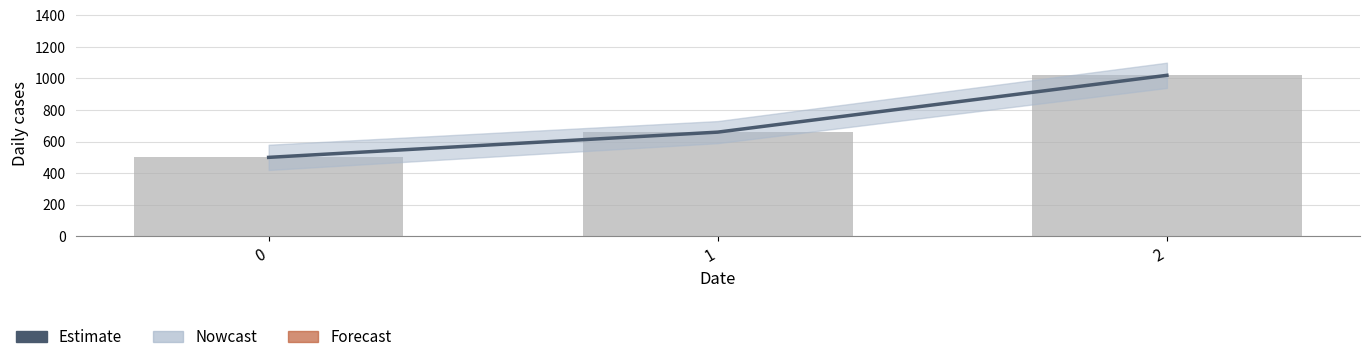

Reading right to left, list all the values displayed in this chart.

1020	660	500